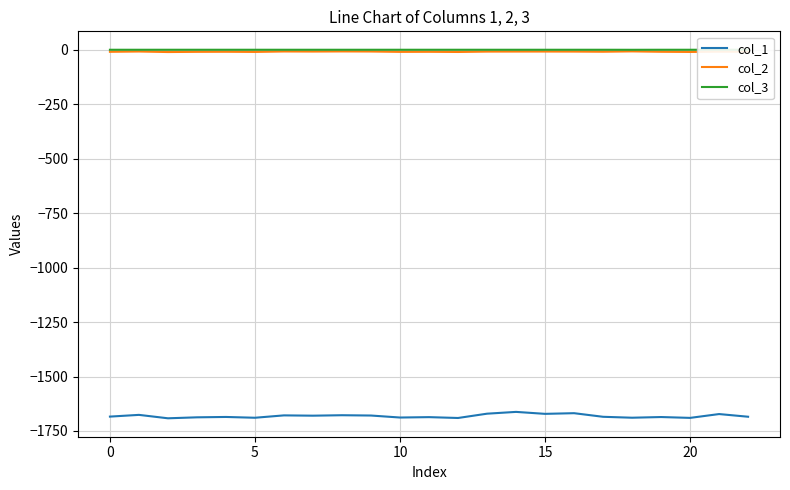

Which series has the largest range (max minus min)?

col_1